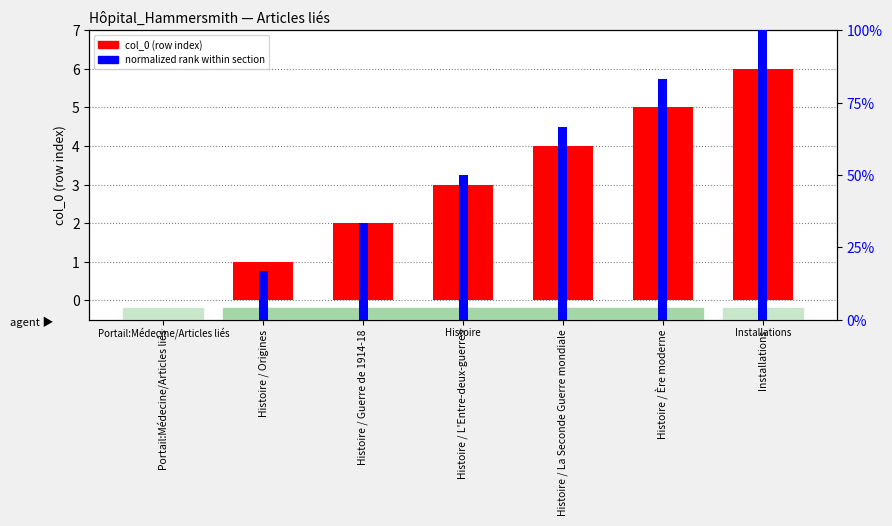

What are all the series names shown in the legend?

col_0 (row index), normalized rank